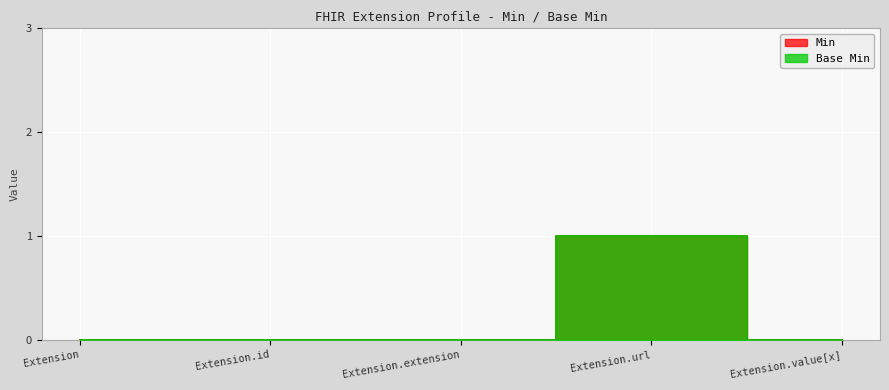

What is the label of the 5th point from the right?

Extension